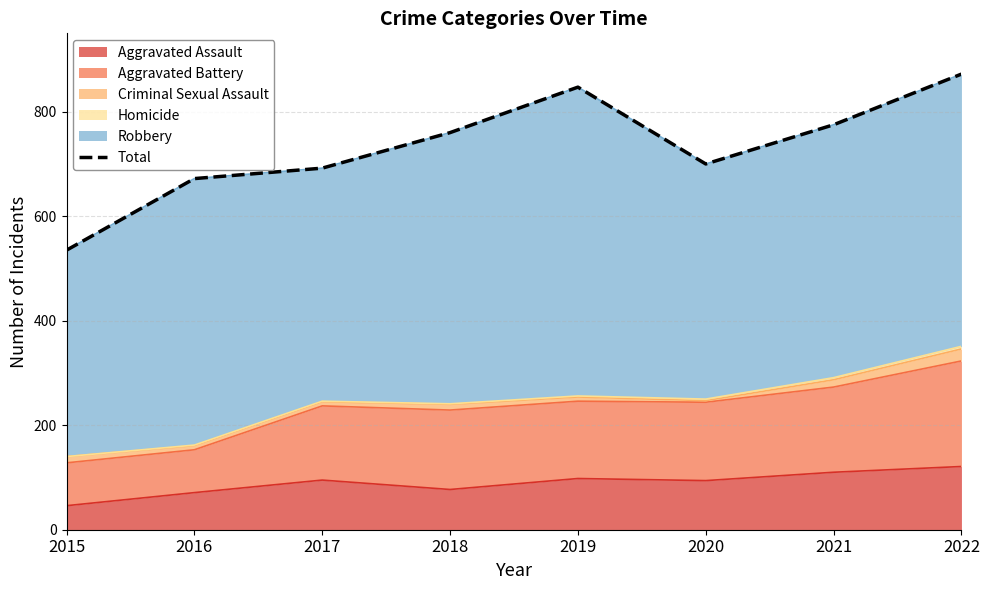

How many data points does each series have?

8